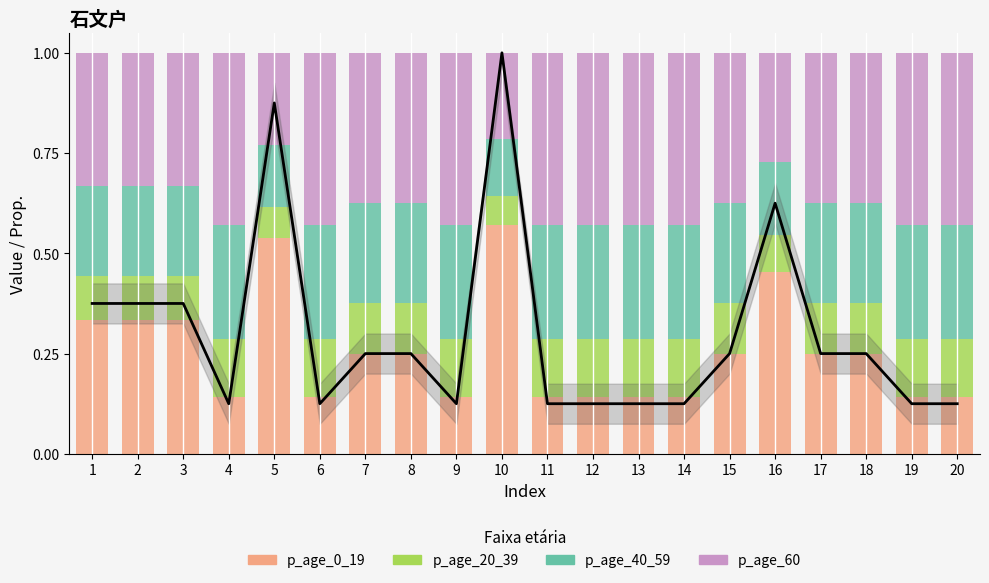

At which category is the sum across all series the highest?

1